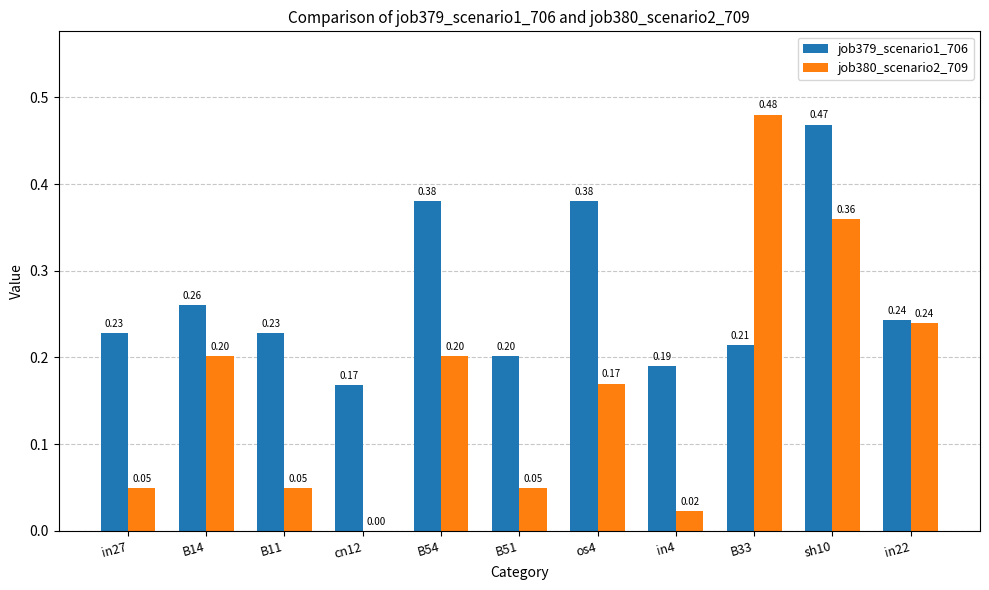

At which category is the sum across all series the highest?

sh10